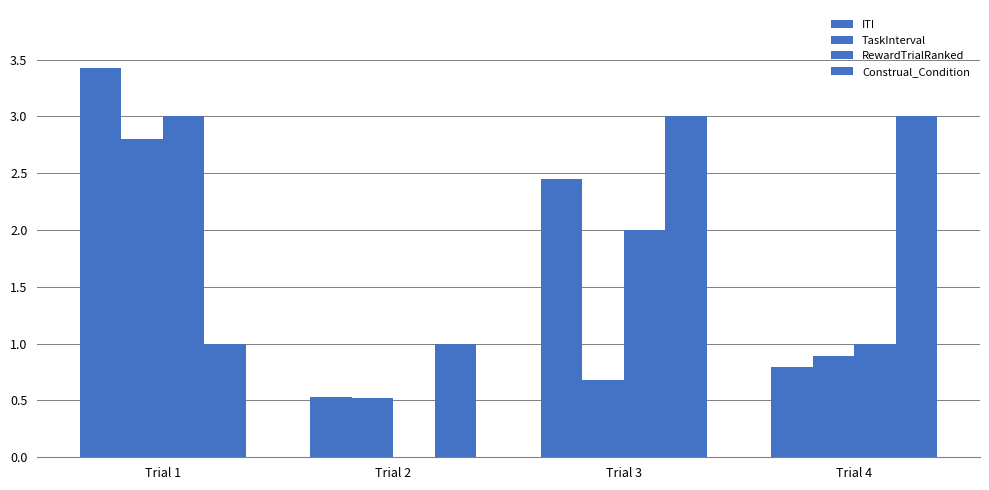

Does the chart contain stacked bars?

No